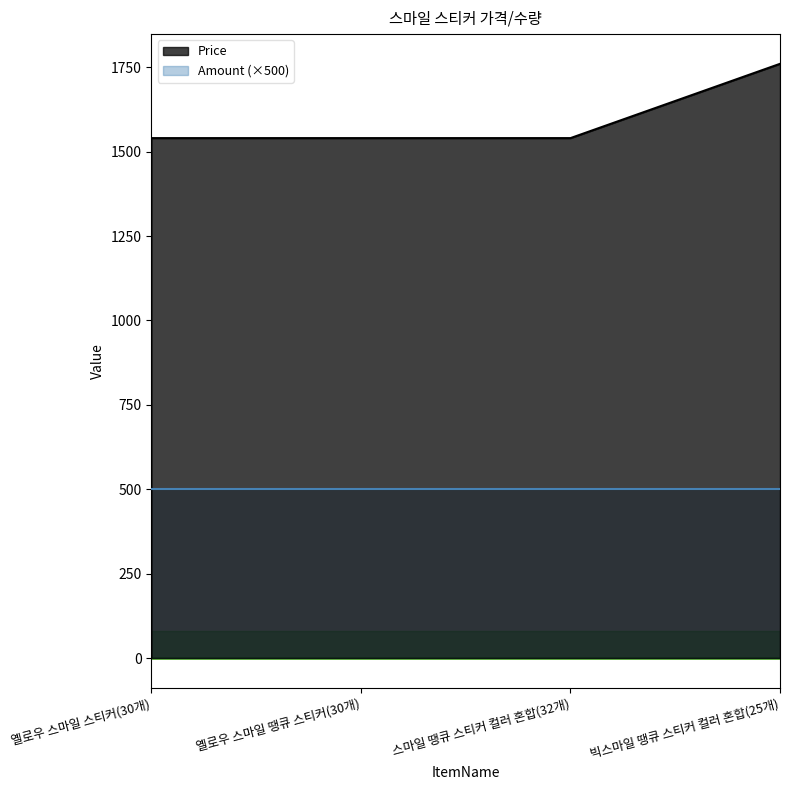

The chart shows a value of 1760 at 빅스마일 땡큐 스티커 컬러 혼합(25개). True or false?

True